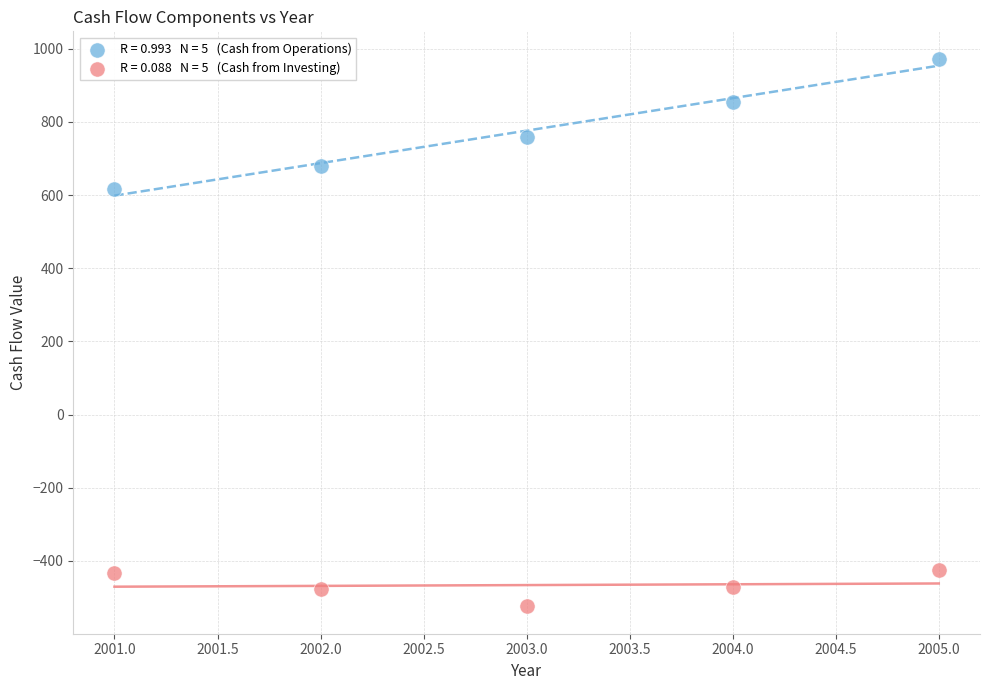

Across all series, what Y value is closest to 224?

616.0